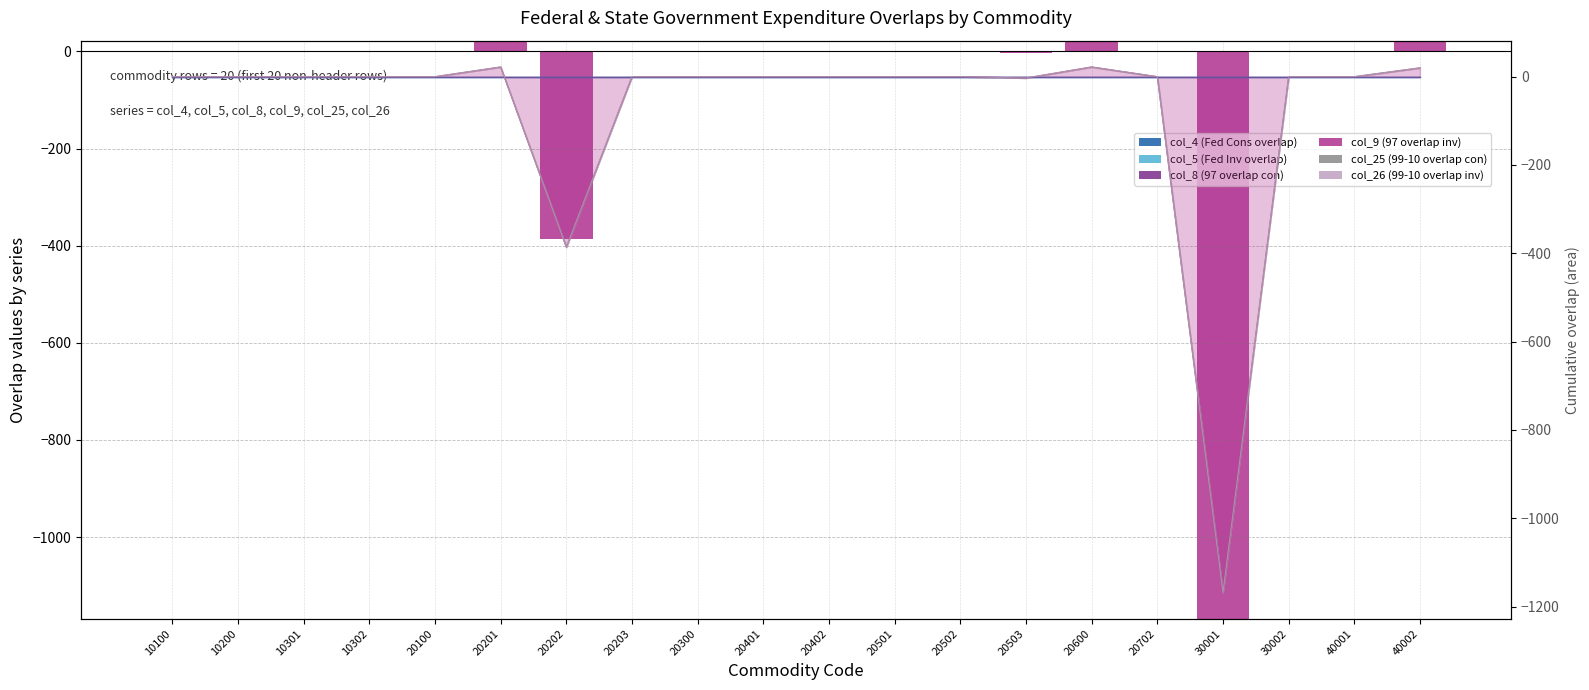

At how many categories does at least one series exceed 11?

3